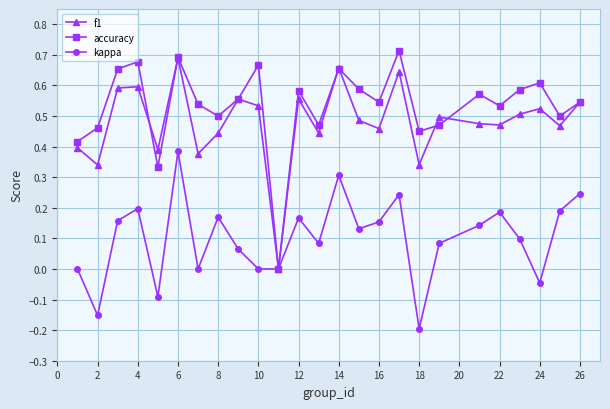

How many f1 values are between 0 and 1?

25